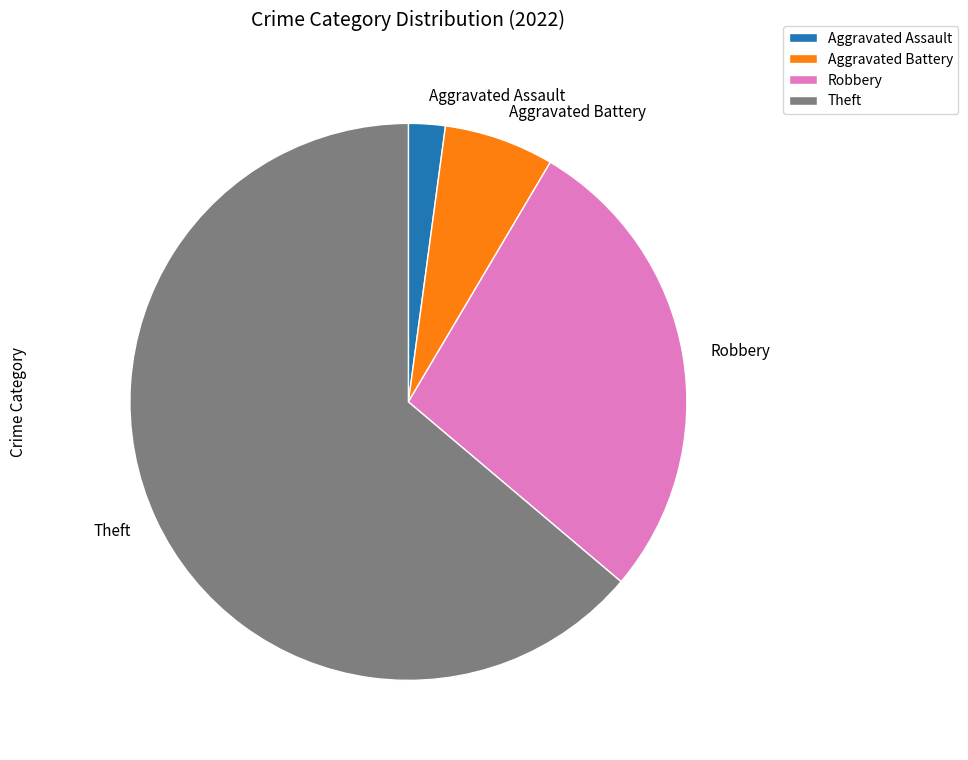

How many segments does this pie chart have?

4